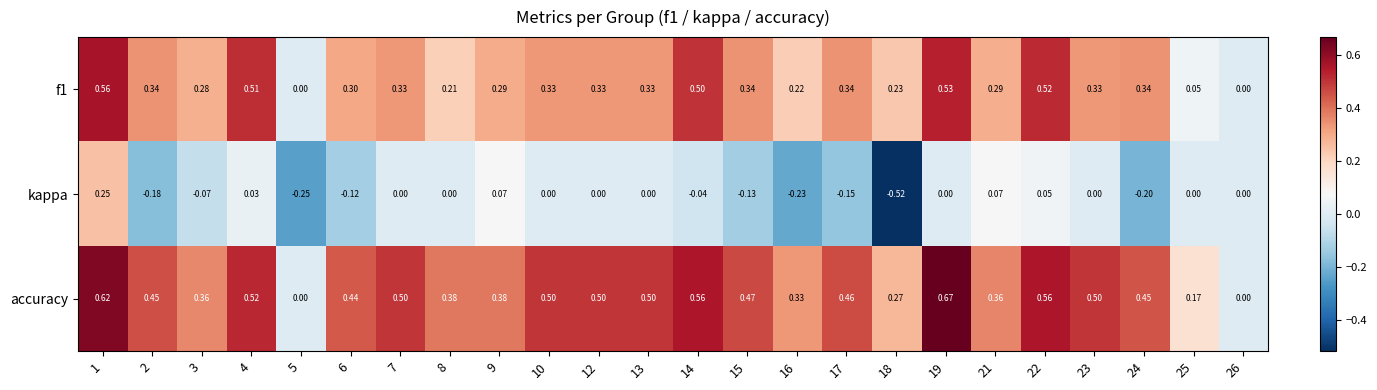

What is the total value across all series at 13?

0.8